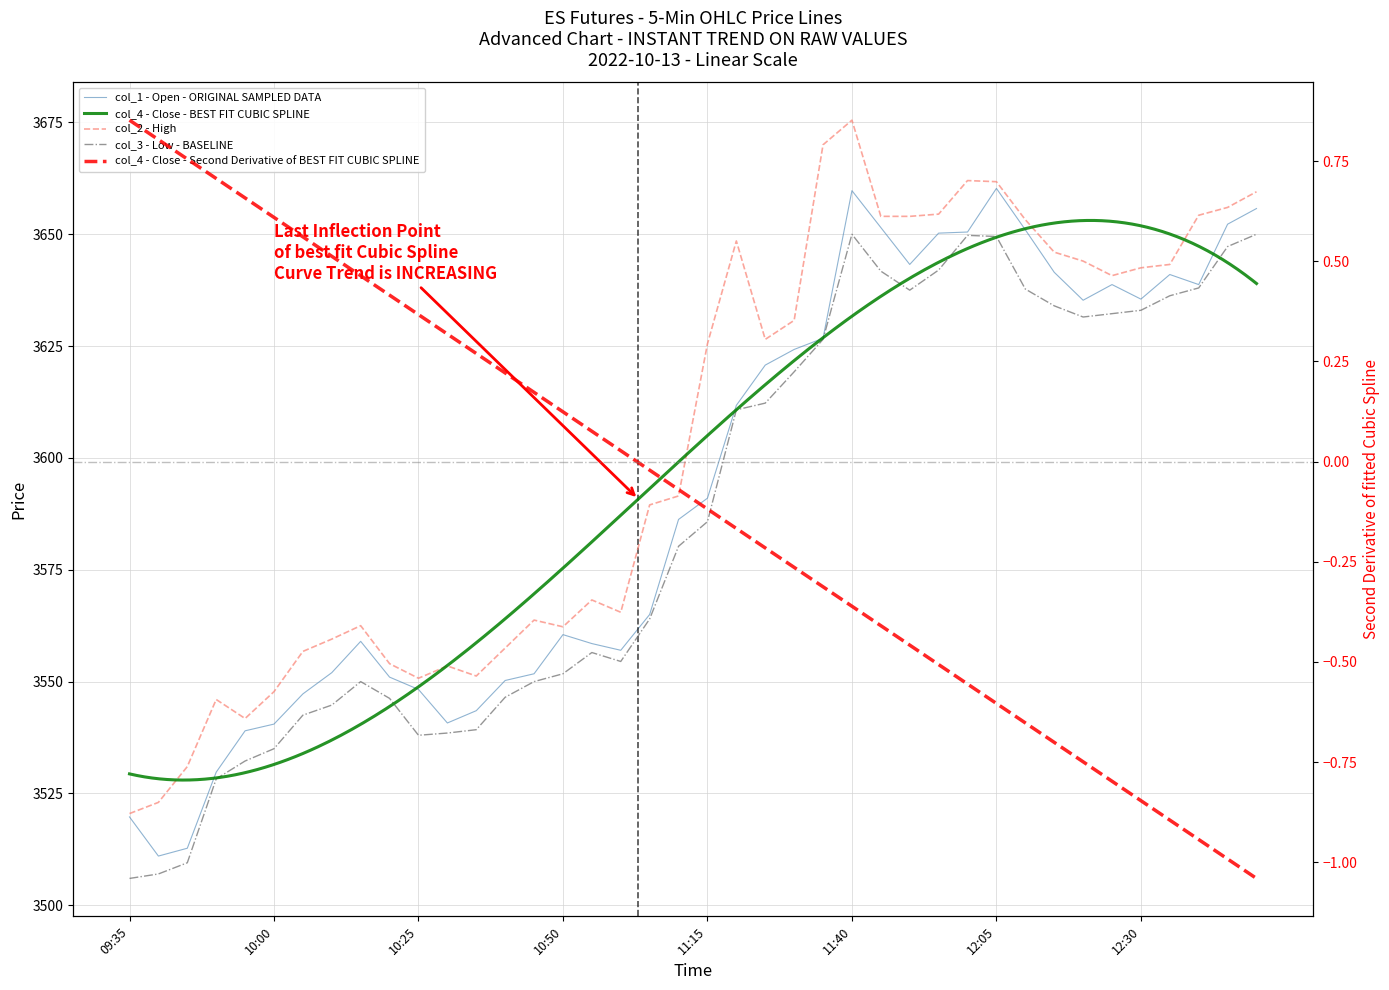

Rank the series by their maximum value, from highest to lowest.

col_2, col_1, col_3